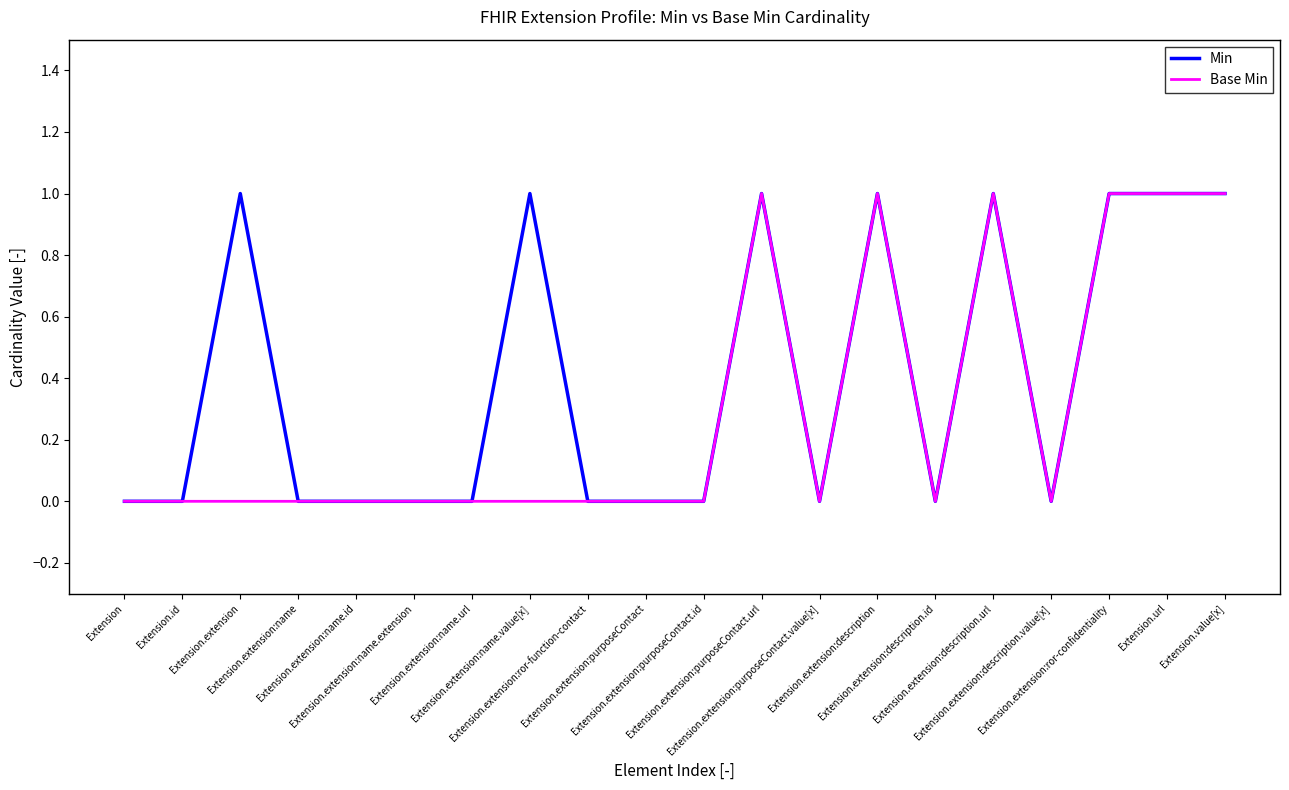

What is the maximum value for Min?

1